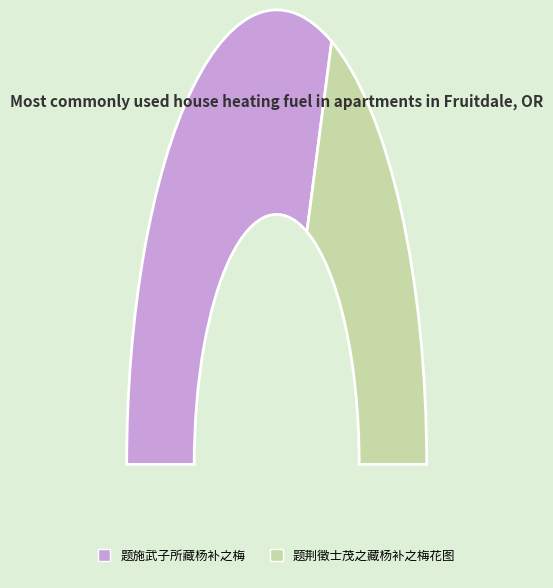

The 题荆徵士茂之藏杨补之梅花图 slice represents 38% of the pie. True or false?

True